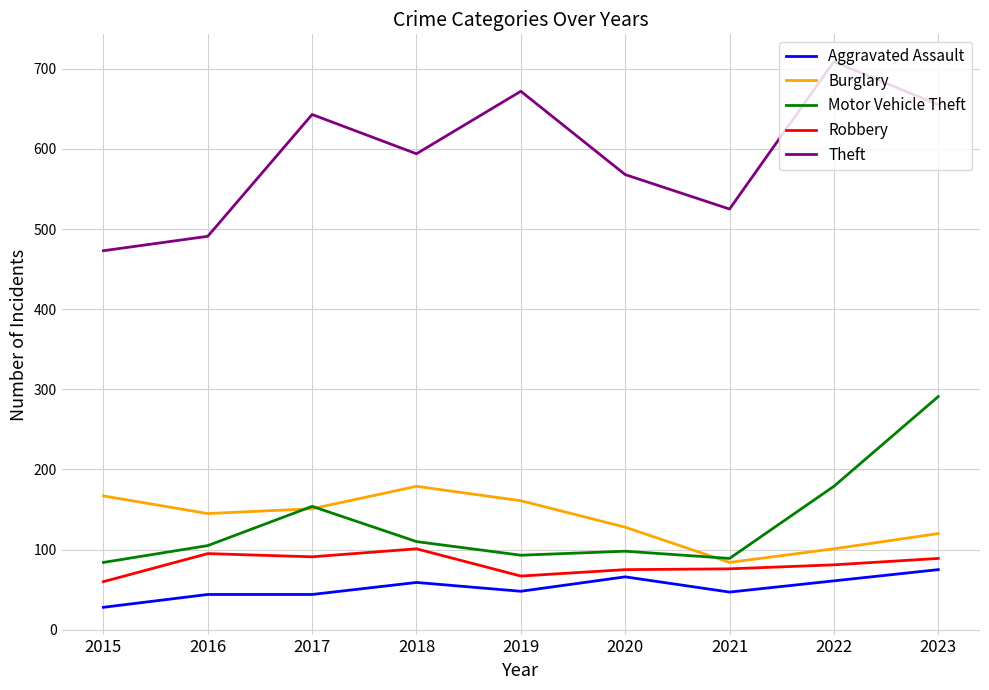

What is the spread (max minus min) of values at 2022?

648